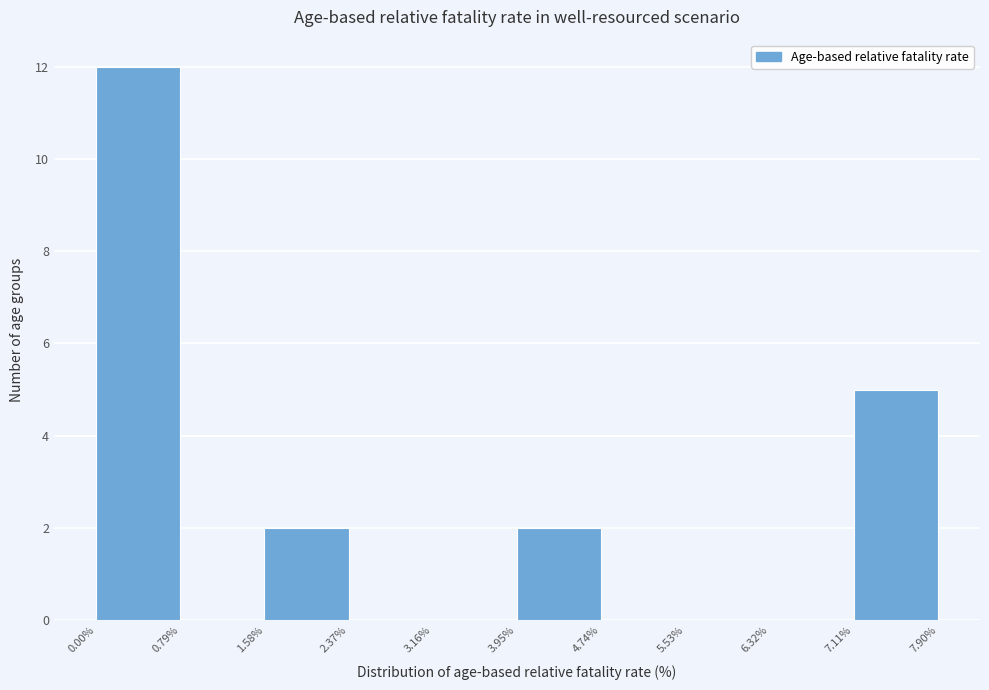

What is the height of the bar covering 0.00% to 0.79% on the x-axis? The values are not printed on the chart, so give them approximately, as read against the axis.

12